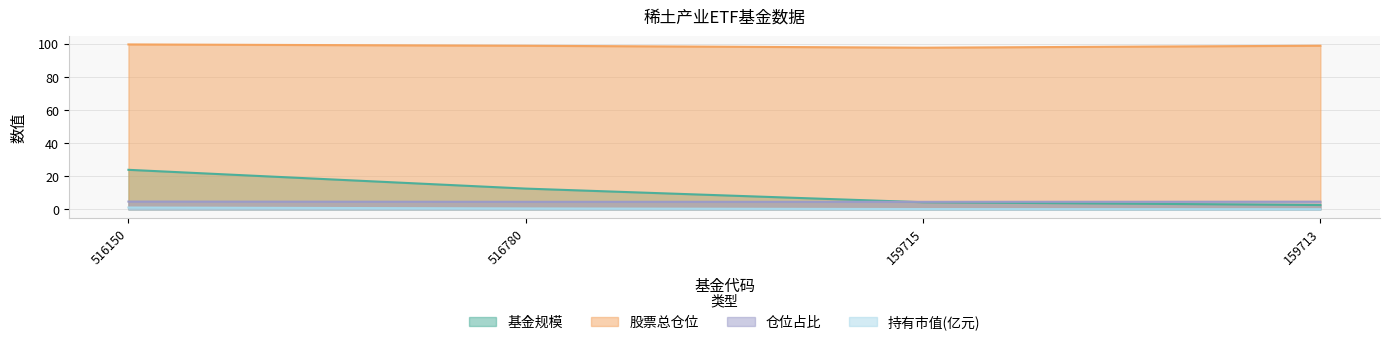

What is the label of the 2nd point from the left?

516780